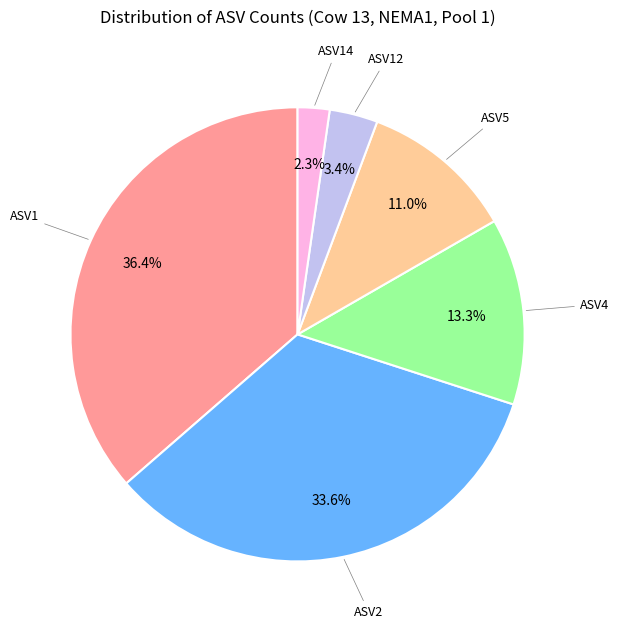

How many segments does this pie chart have?

6